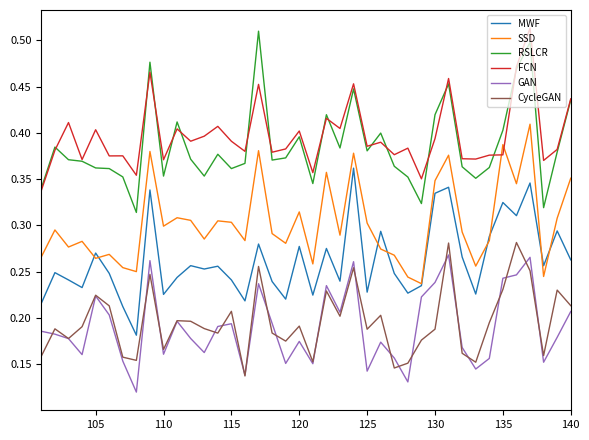

What are all the series names shown in the legend?

MWF, SSD, RSLCR, FCN, GAN, CycleGAN